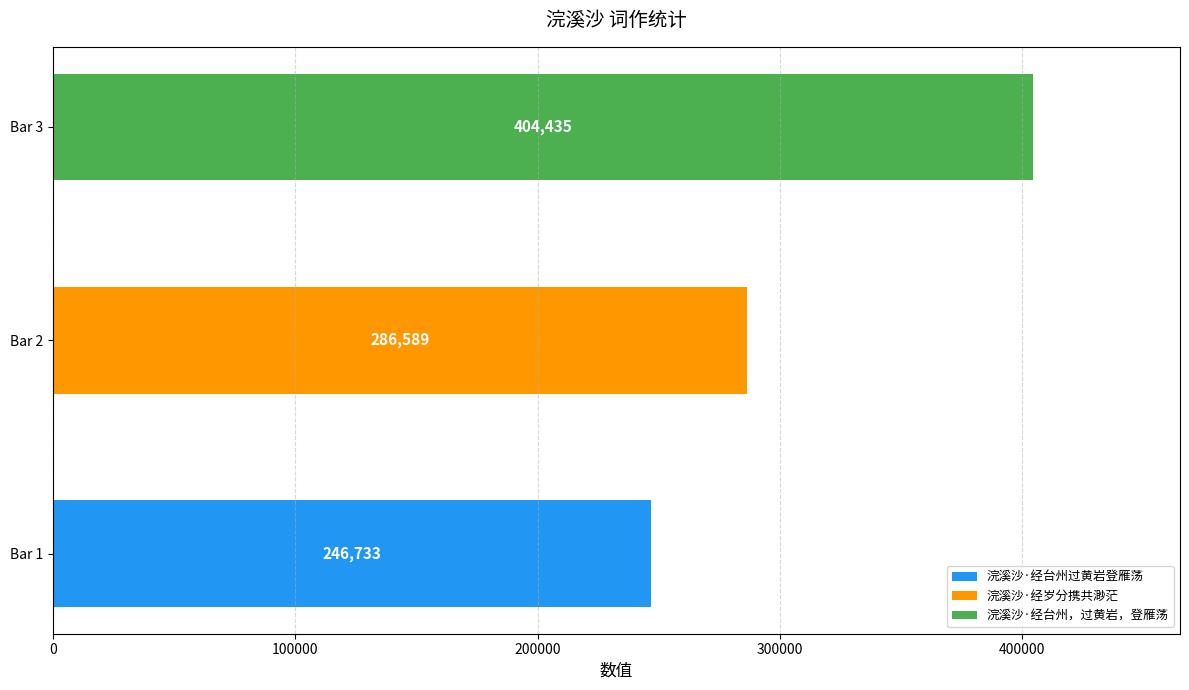

What is the label of the 1st bar from the right?

浣溪沙·经台州，过黄岩，登雁荡